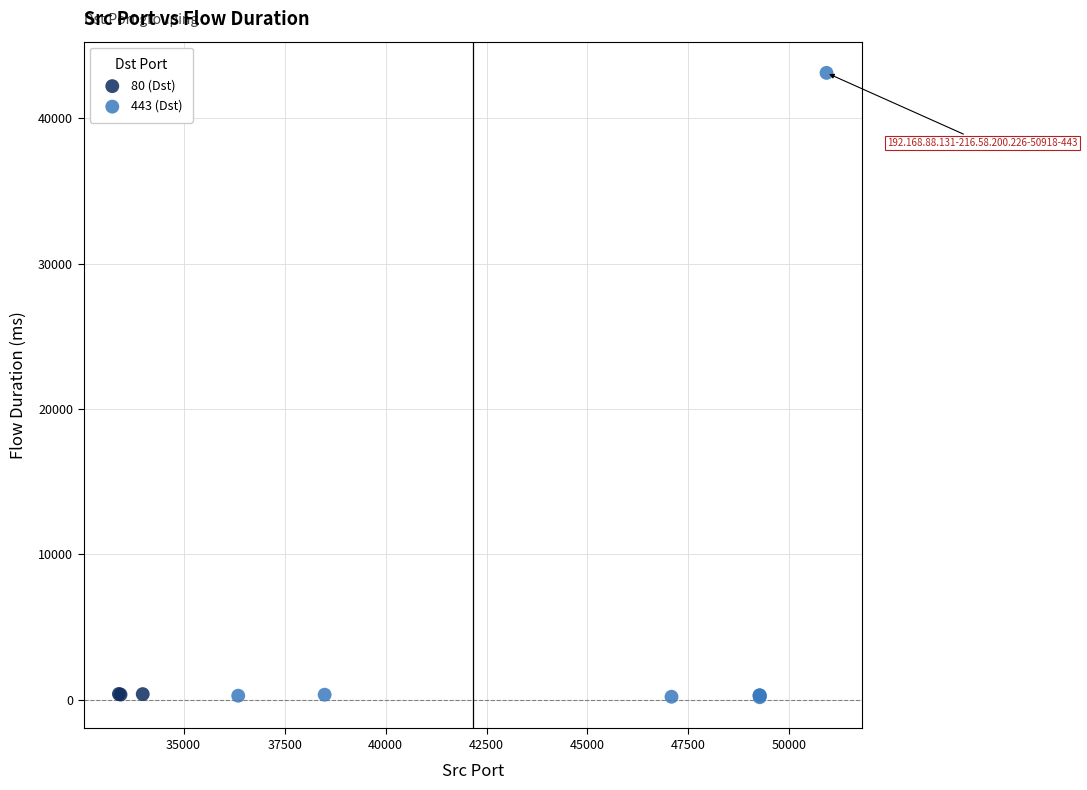

Which series has the largest Y range (max minus min)?

443 (Dst)